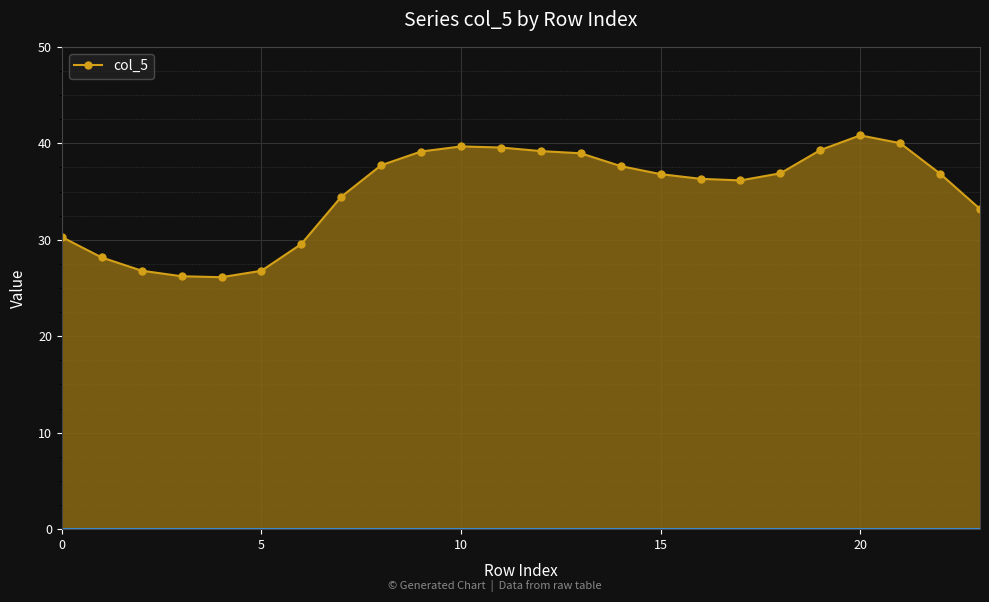

True or false: there are more than 0 points higher than both neighbors.

True